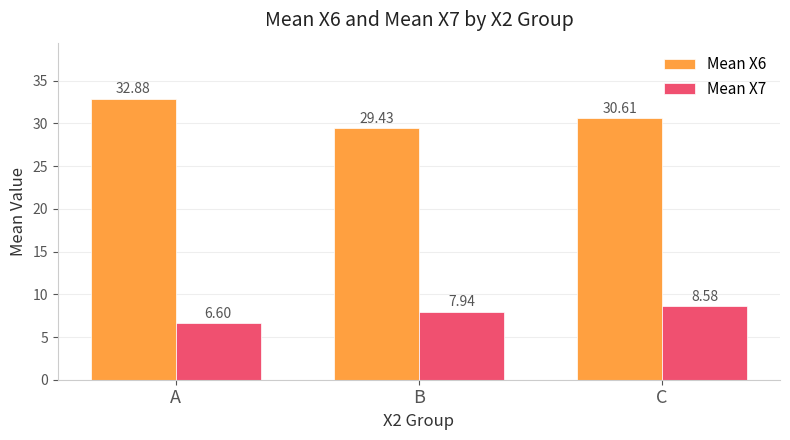

How many values in the Mean X6 series exceed 30?

2